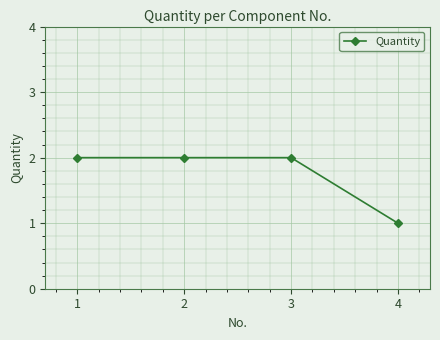

Is it true that the value at 2 is 1?

False